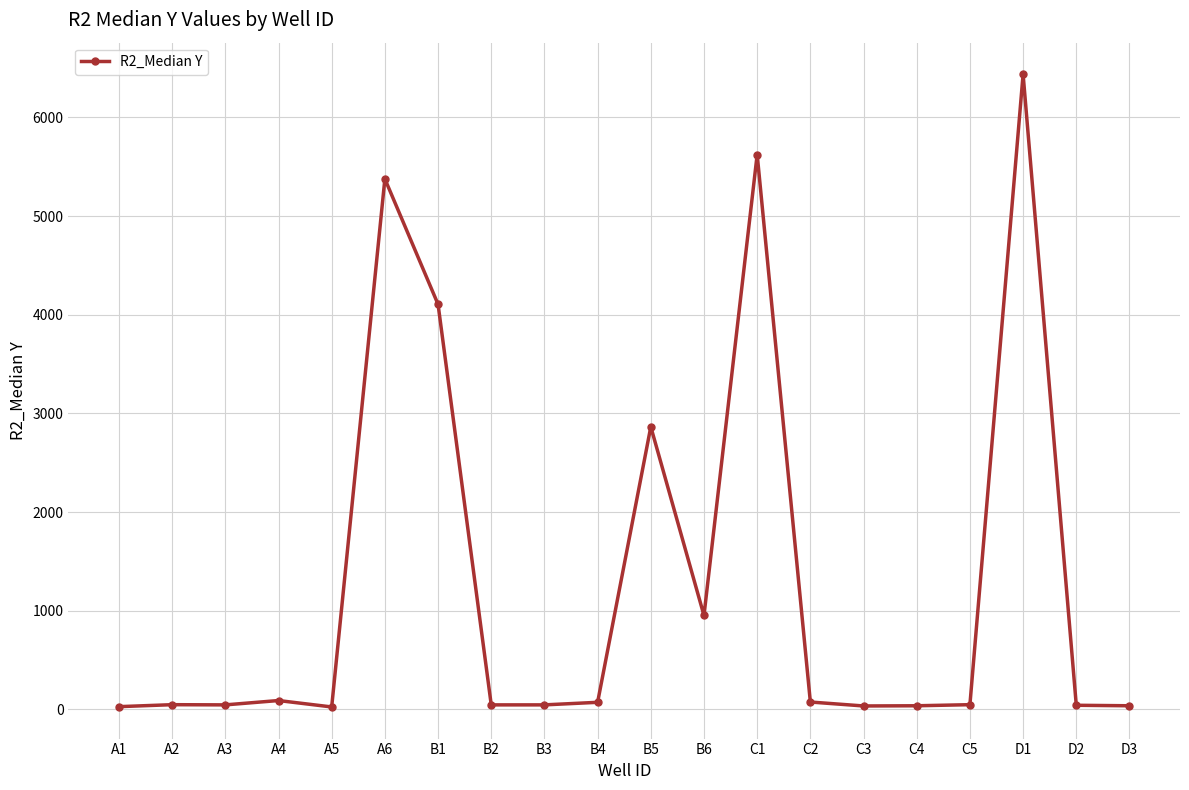

What is the difference between the values at A3 and A5?

21